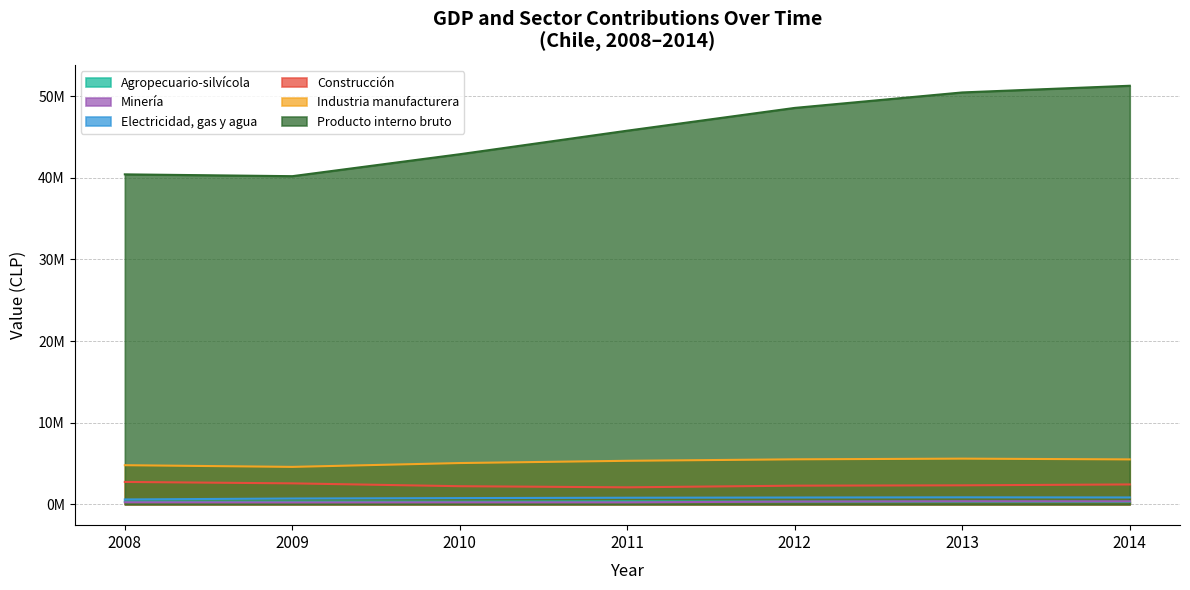

What are all the series names shown in the legend?

Agropecuario-silvícola, Minería, Electricidad, gas y agua, Construcción, Industria manufacturera, Producto interno bruto